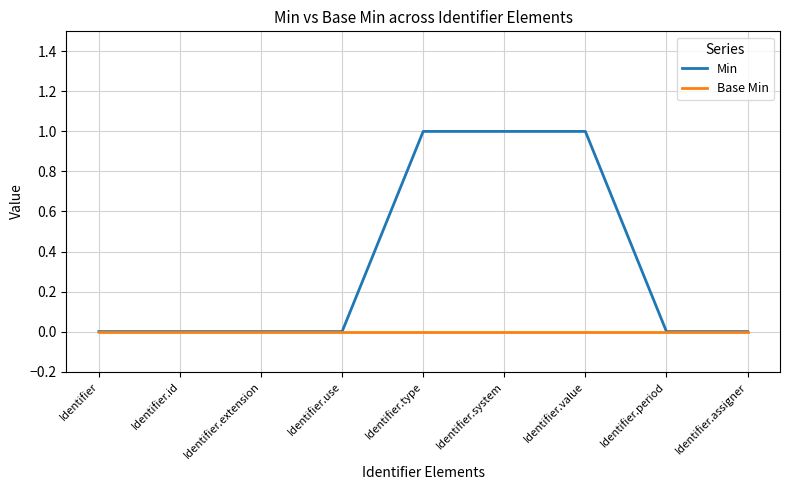

Which series changed the most between Identifier.extension and Identifier.system?

Min